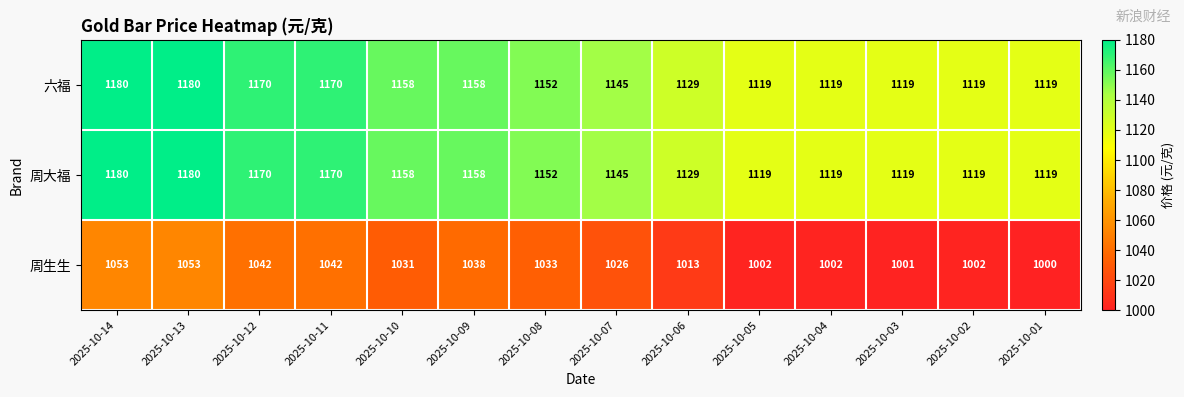

Is it true that 六福 equals 596 at 2025-10-01?

False